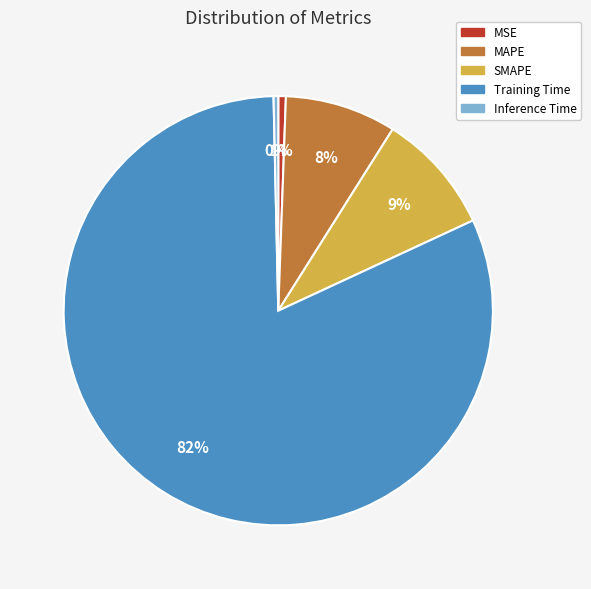

Which slice represents more than half of the pie?

Training Time